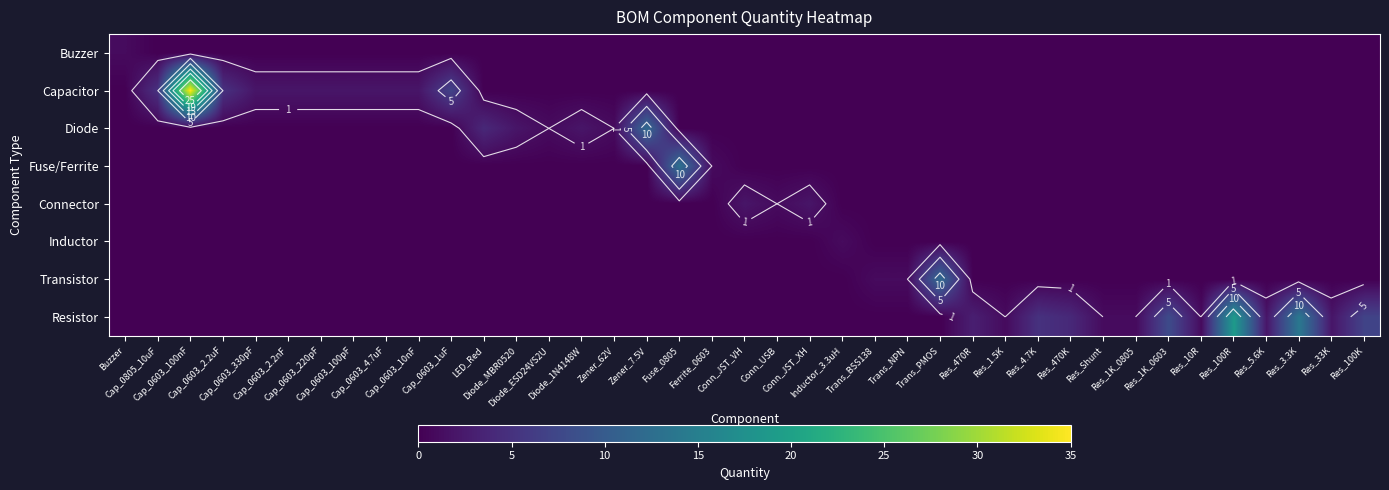

Is the value of Buzzer at Res_1.5K greater than the value of Resistor at Fuse_0805?

No